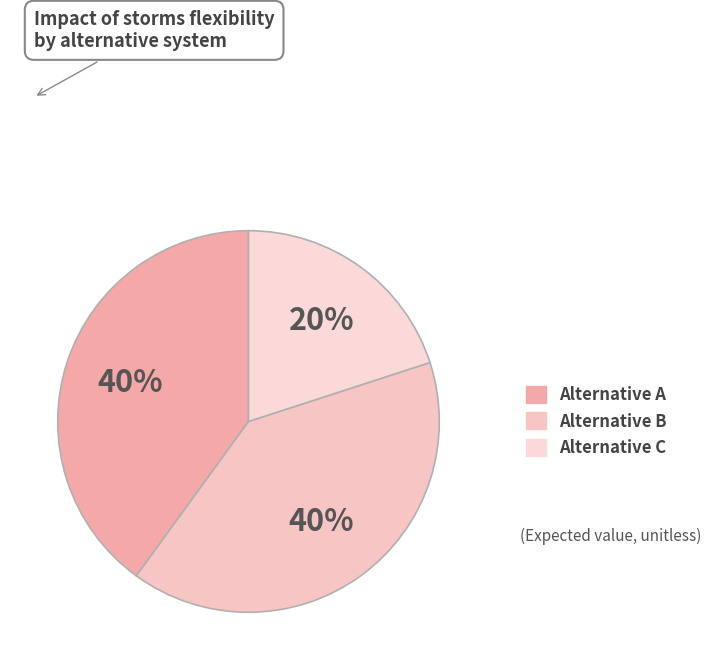

To the nearest percent, what percentage of the pie is Alternative C?

20%